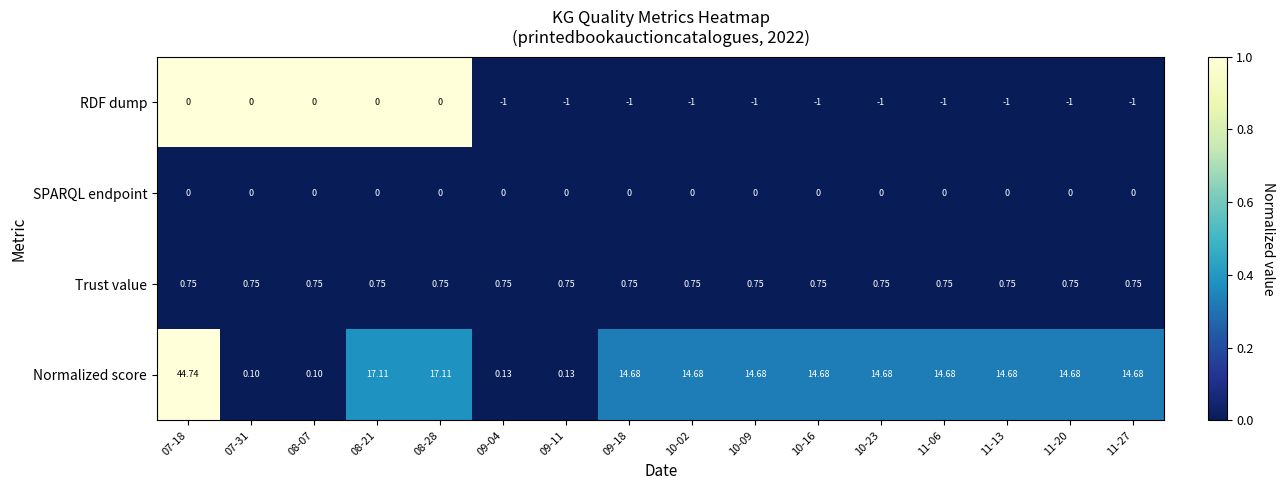

Count the number of data series in this chart.

4